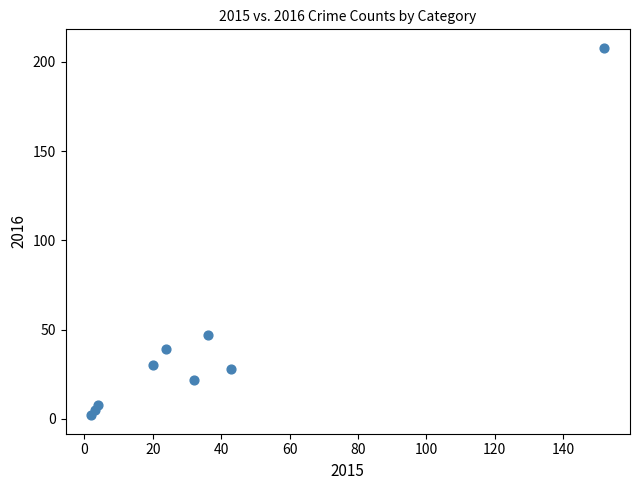

What is the average X value?

35